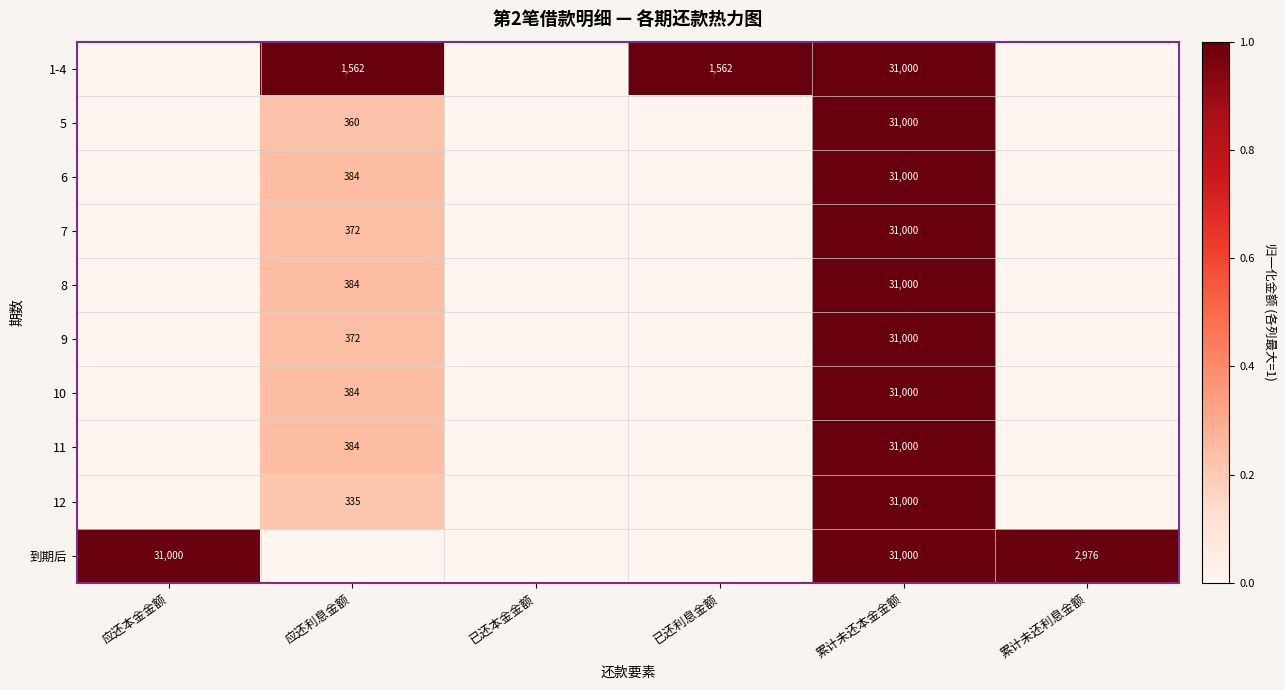

Between 应还利息金额 and 累计未还利息金额, which is larger?

应还利息金额